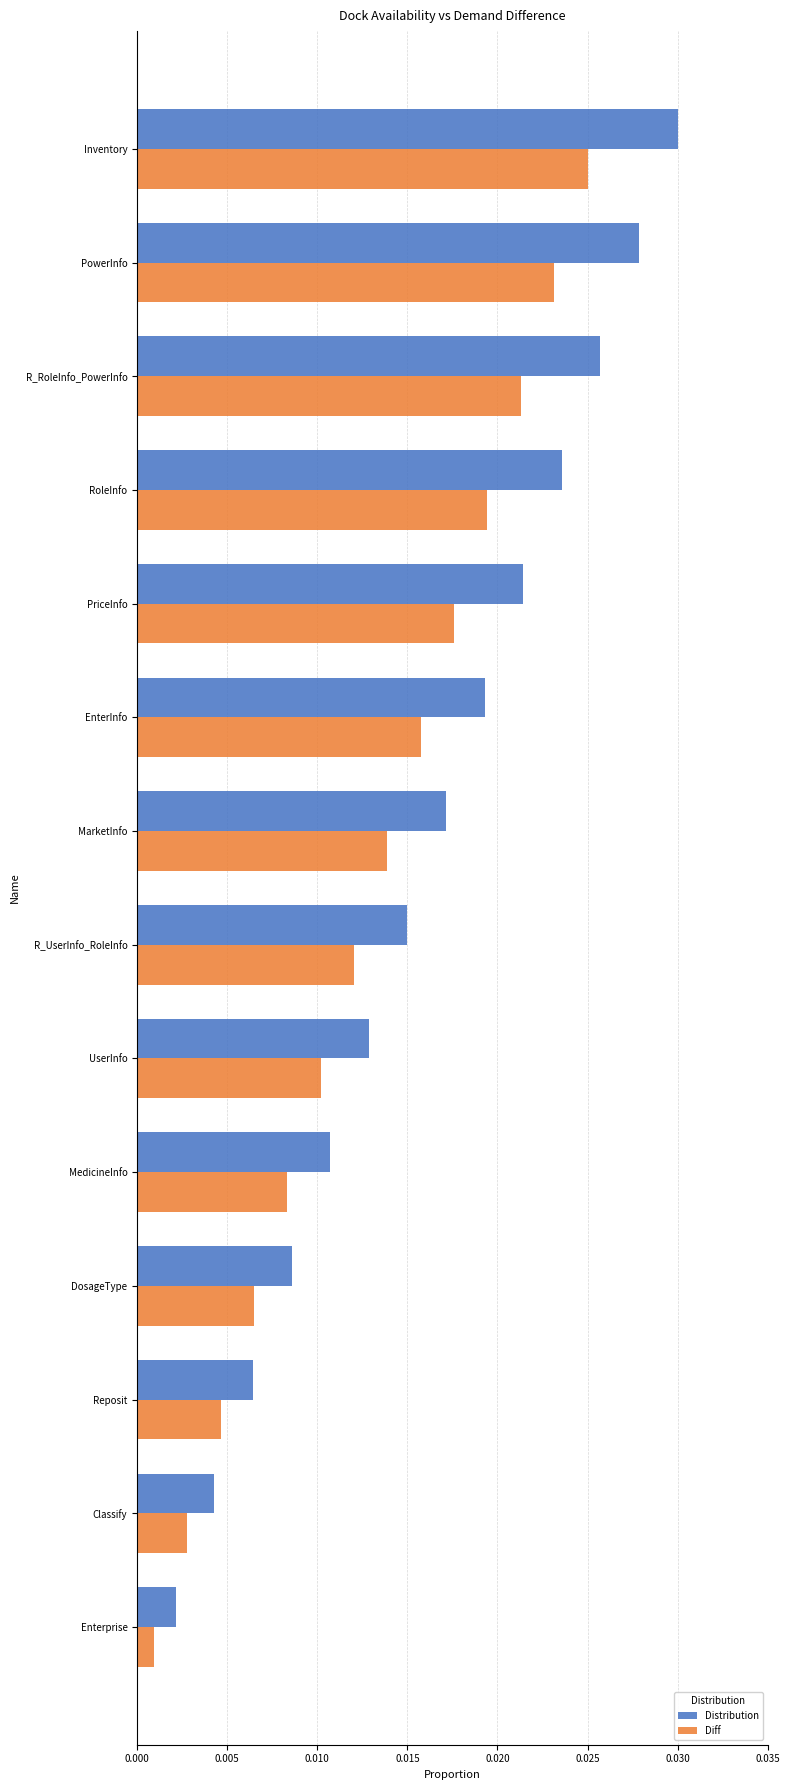

List the labels in order of Distribution value, smallest first.

Enterprise, Classify, Reposit, DosageType, MedicineInfo, UserInfo, R_UserInfo_RoleInfo, MarketInfo, EnterInfo, PriceInfo, RoleInfo, R_RoleInfo_PowerInfo, PowerInfo, Inventory